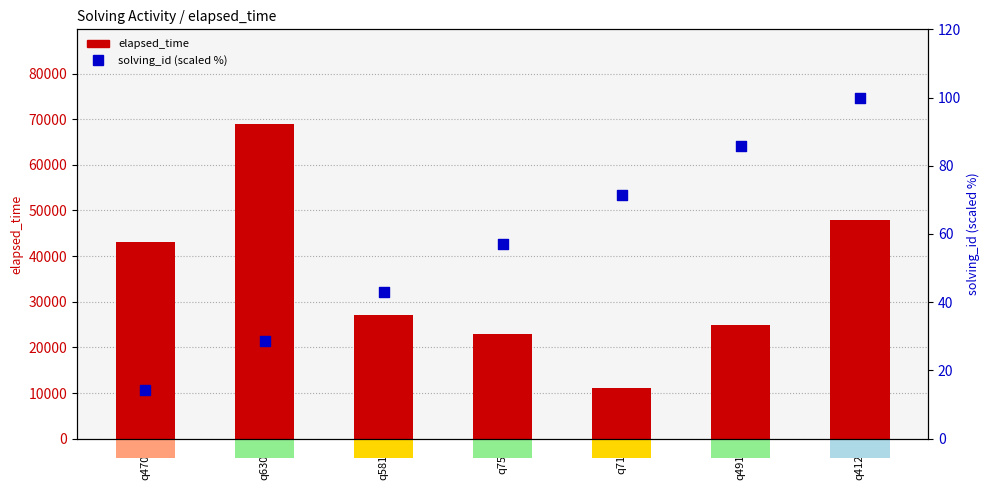

Which series has the largest total across all categories?

elapsed_time